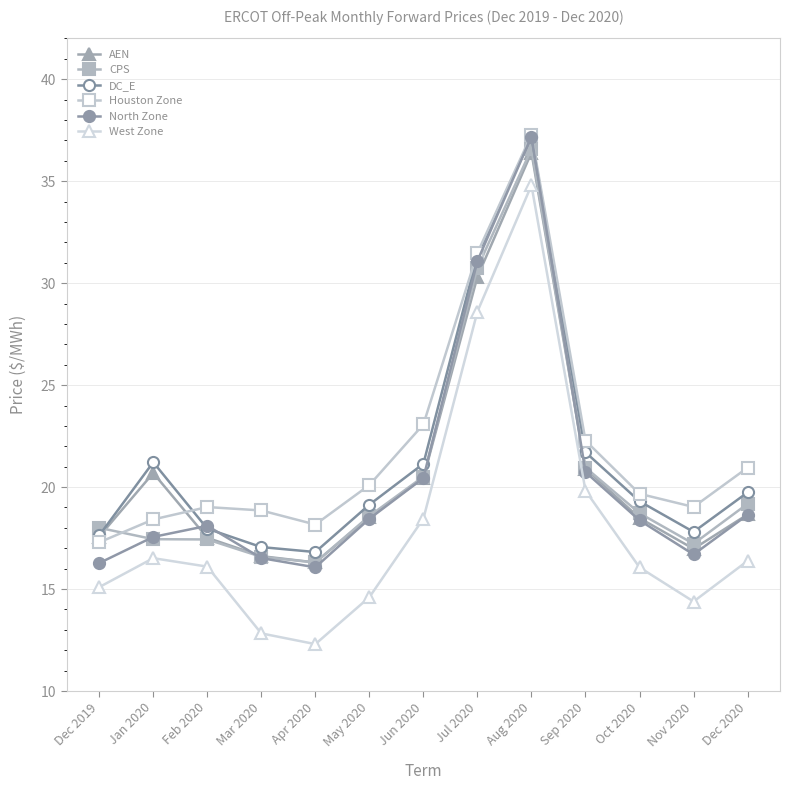

In CPS, how many points are higher than both neighbors (excluding endpoints)?

1